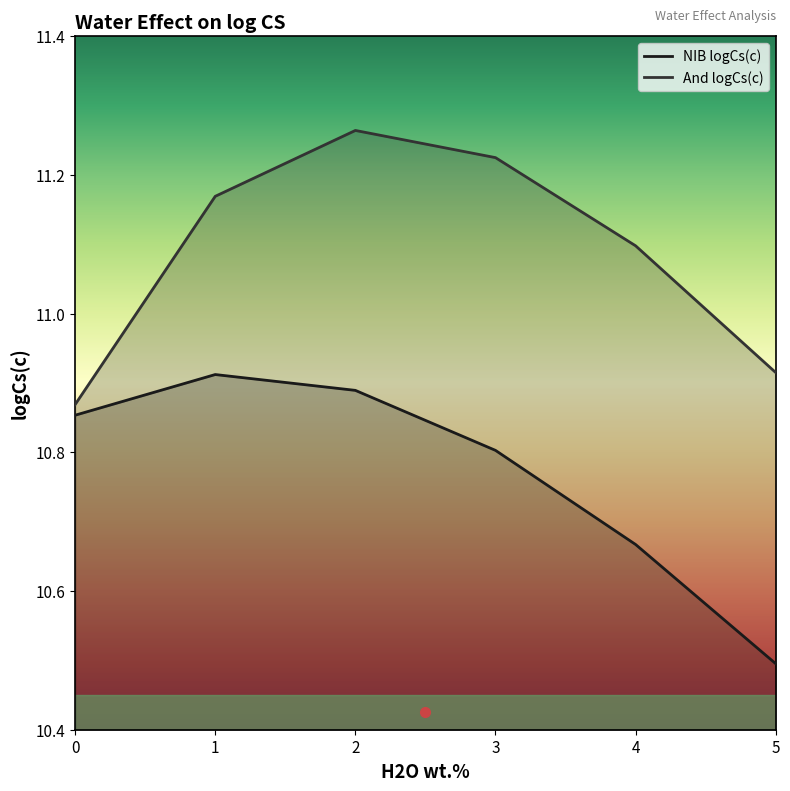

Does the chart have visible grid lines?

No